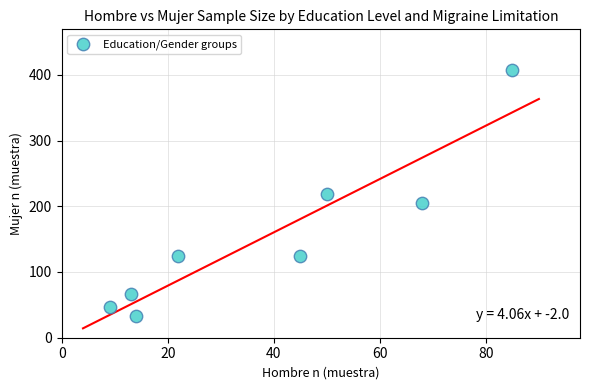

What is the average X value?

38